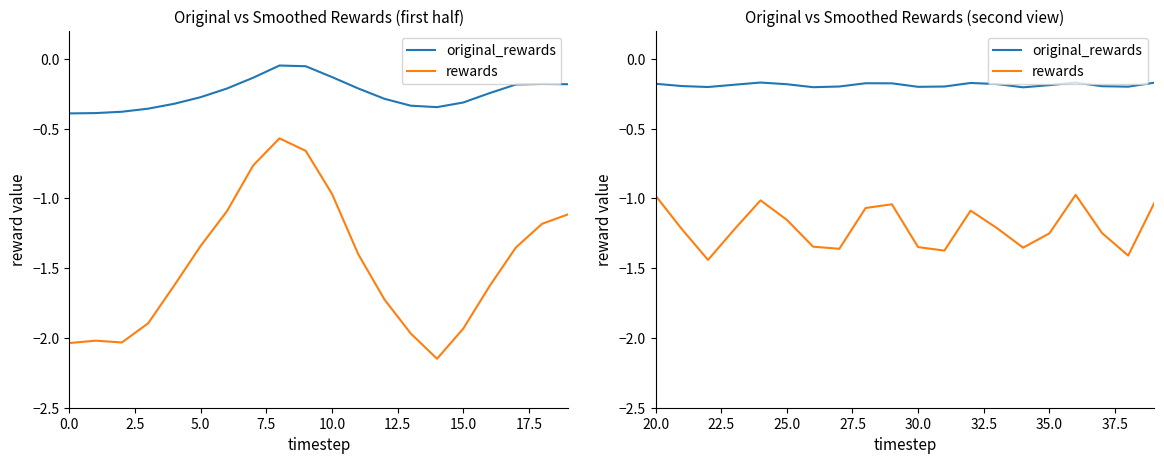

What is the average value of the rewards series?

-1.2